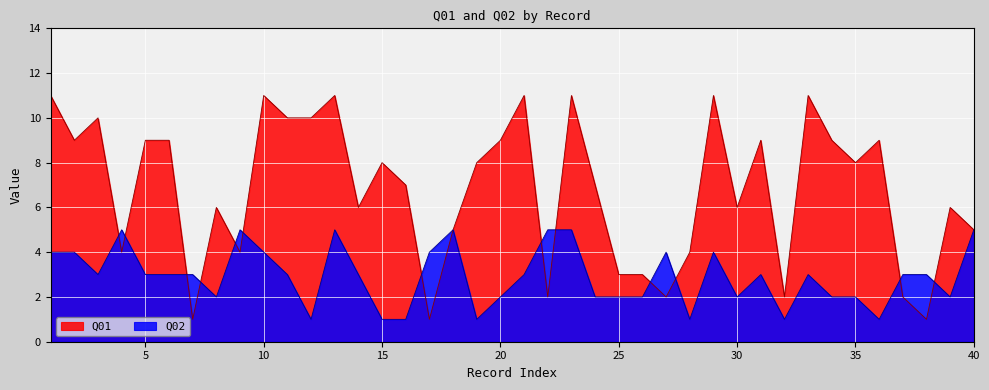

At which label does Q02 first exceed 3?

1